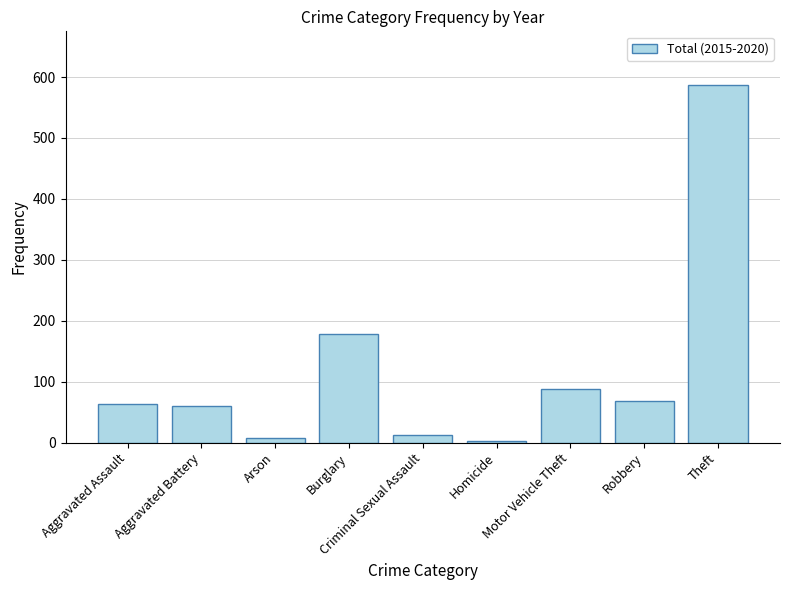

What is the label of the 2nd bar from the left?

Aggravated Battery